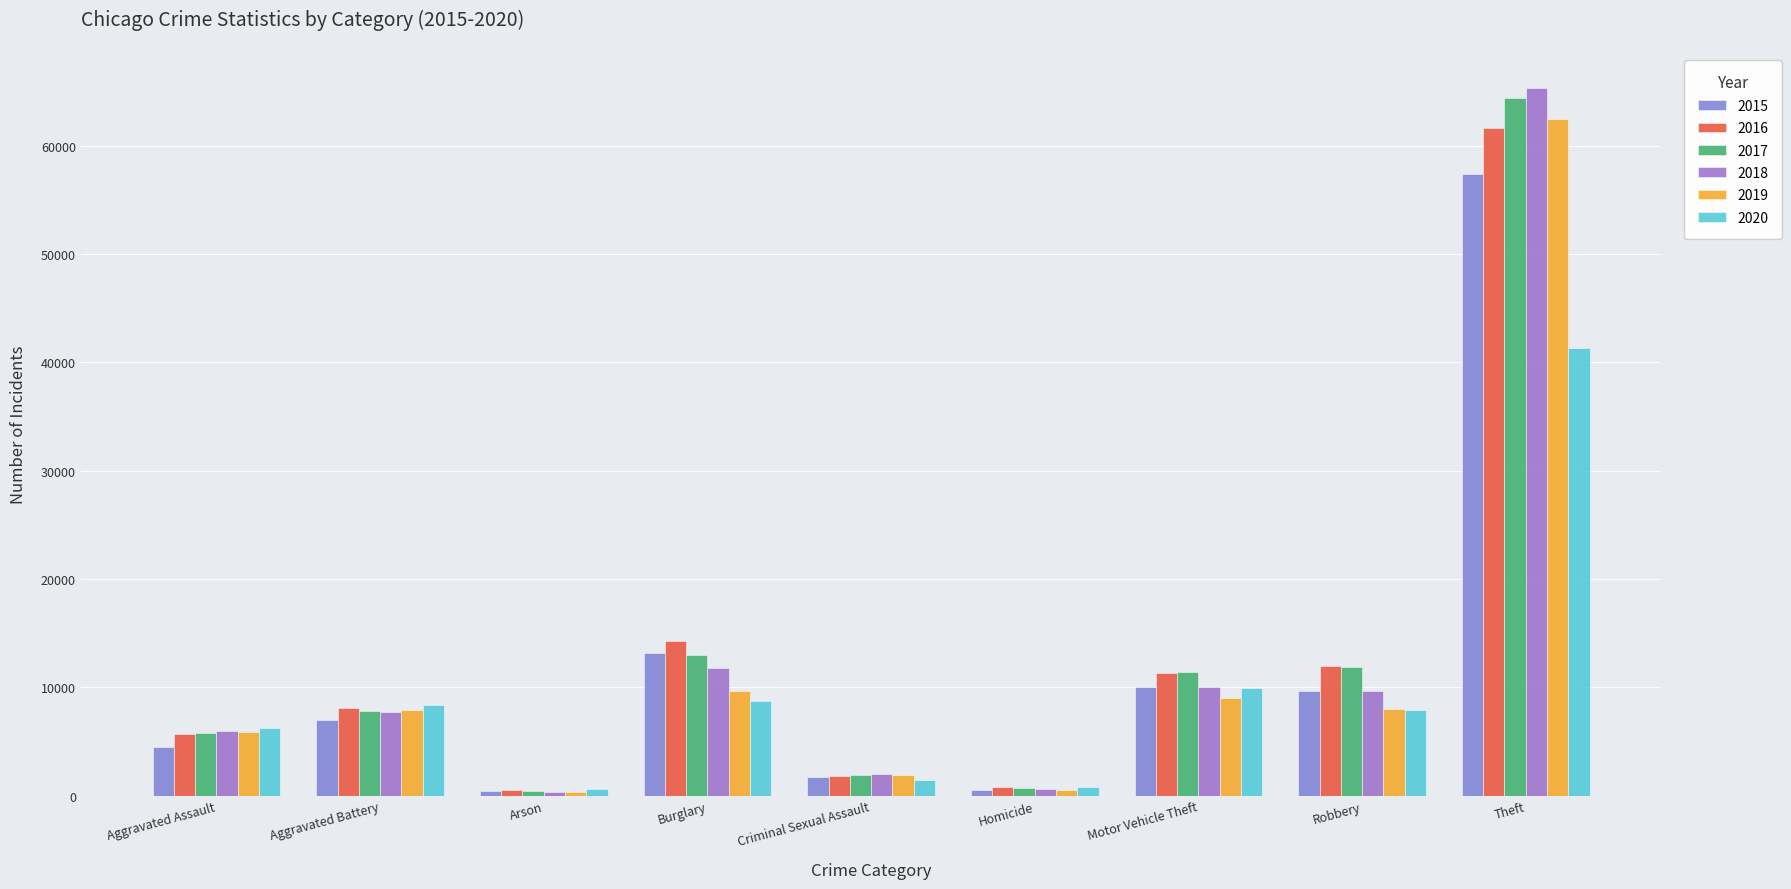

What position from the right is Aggravated Assault?

9